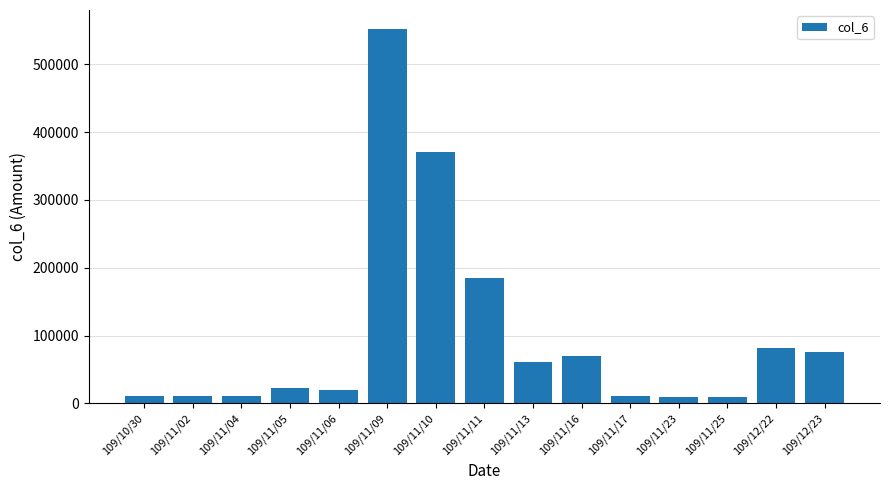

What is the greatest value displayed?

552490